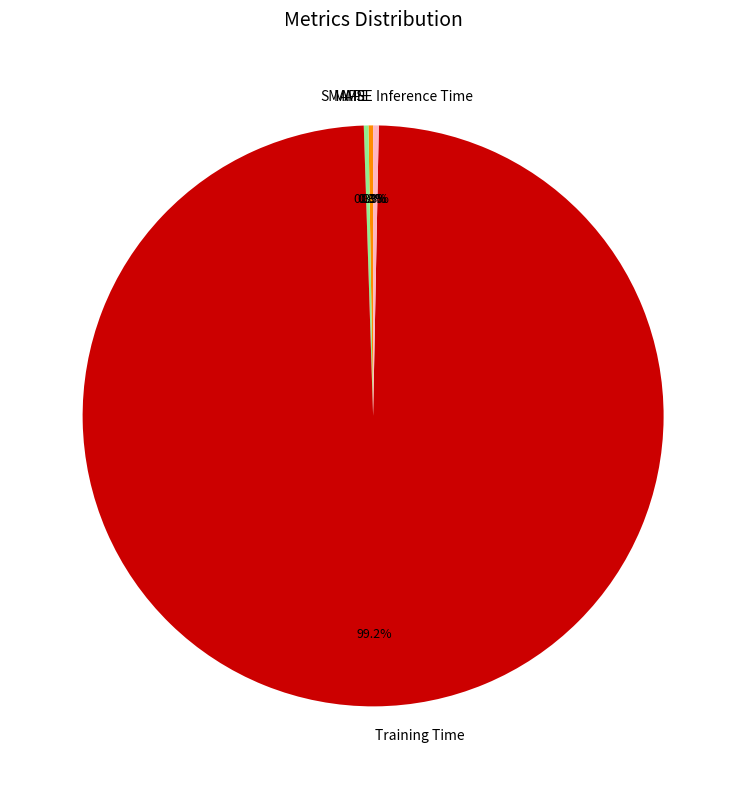

What percentage is NOT represented by Inference Time?

99.7%